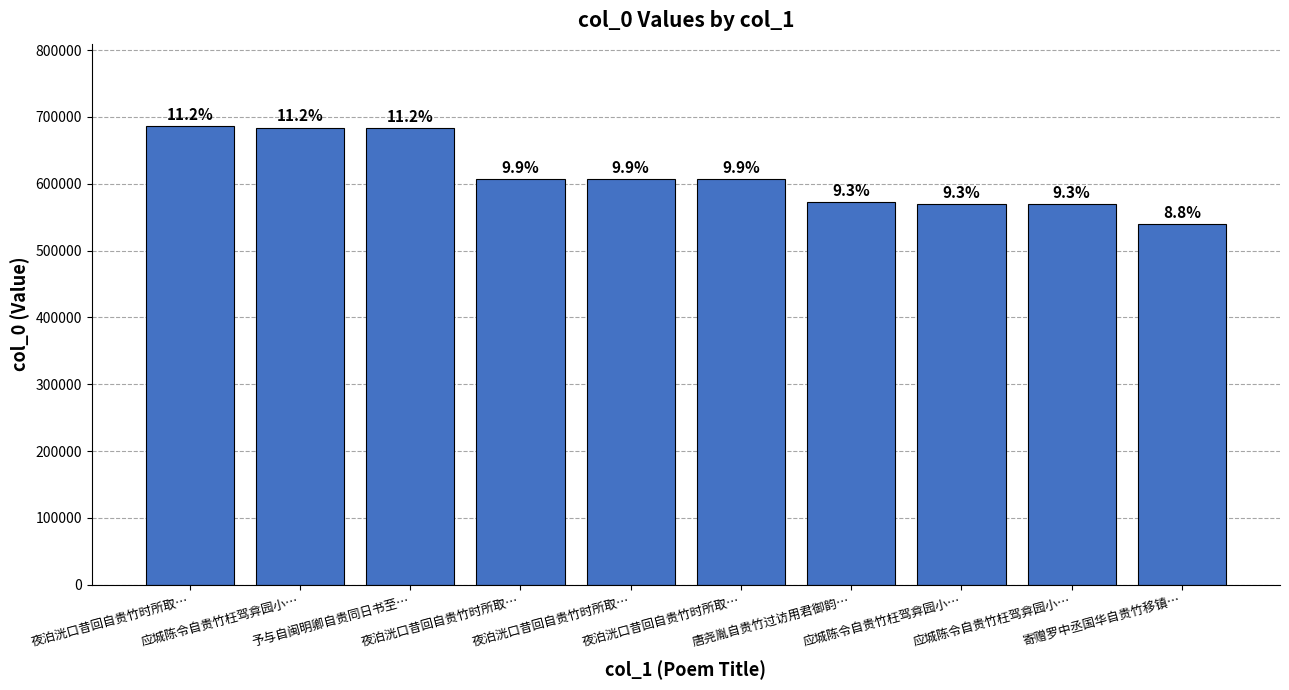

Is it true that the value at 寄赠罗中丞国华自贵竹移镇… is 539173?

True